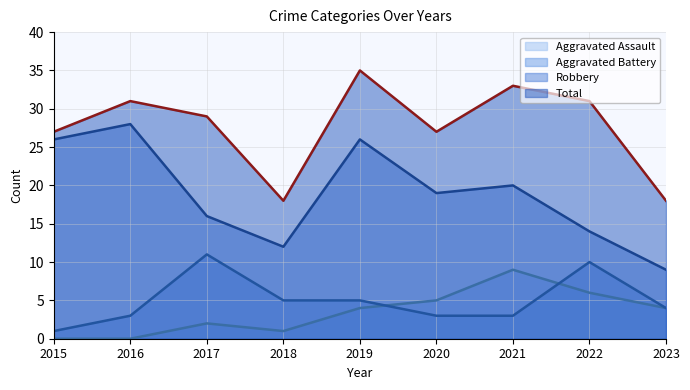

What are all the series names shown in the legend?

Aggravated Assault, Aggravated Battery, Robbery, Total